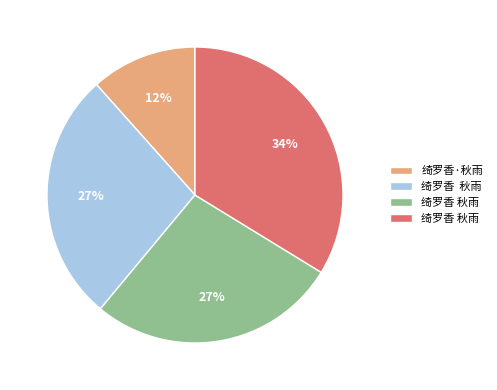

Is there any slice that represents more than half of the pie?

No